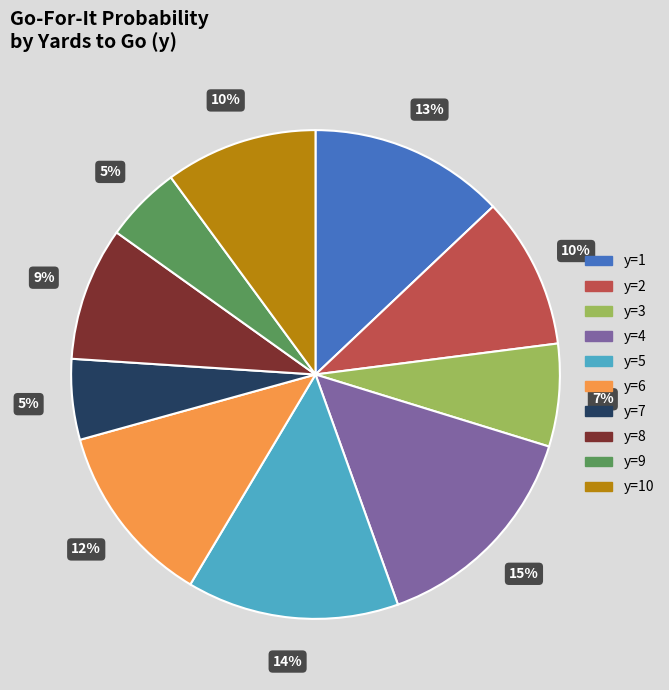

Does any single category account for the majority?

No